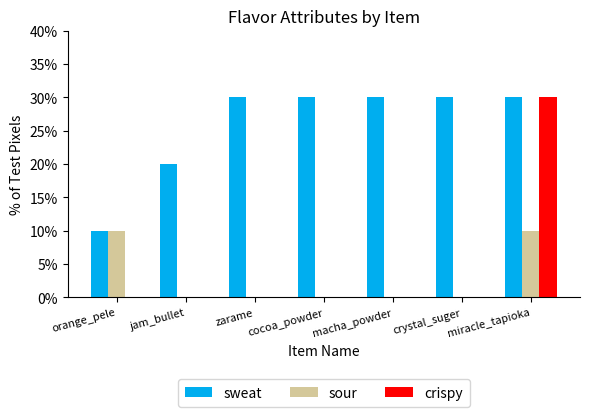

How many series are shown in this chart?

3